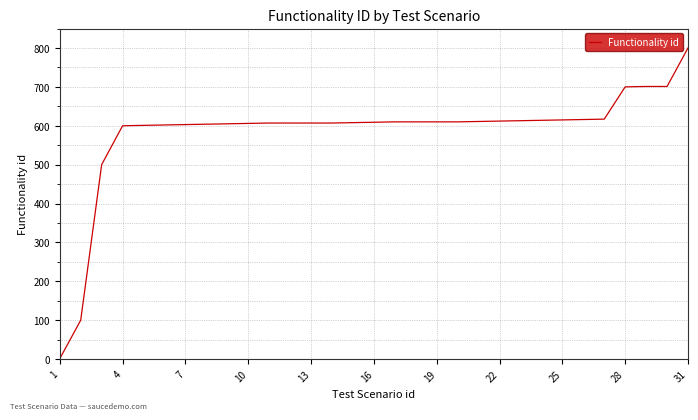

How many lines are shown in the chart?

1